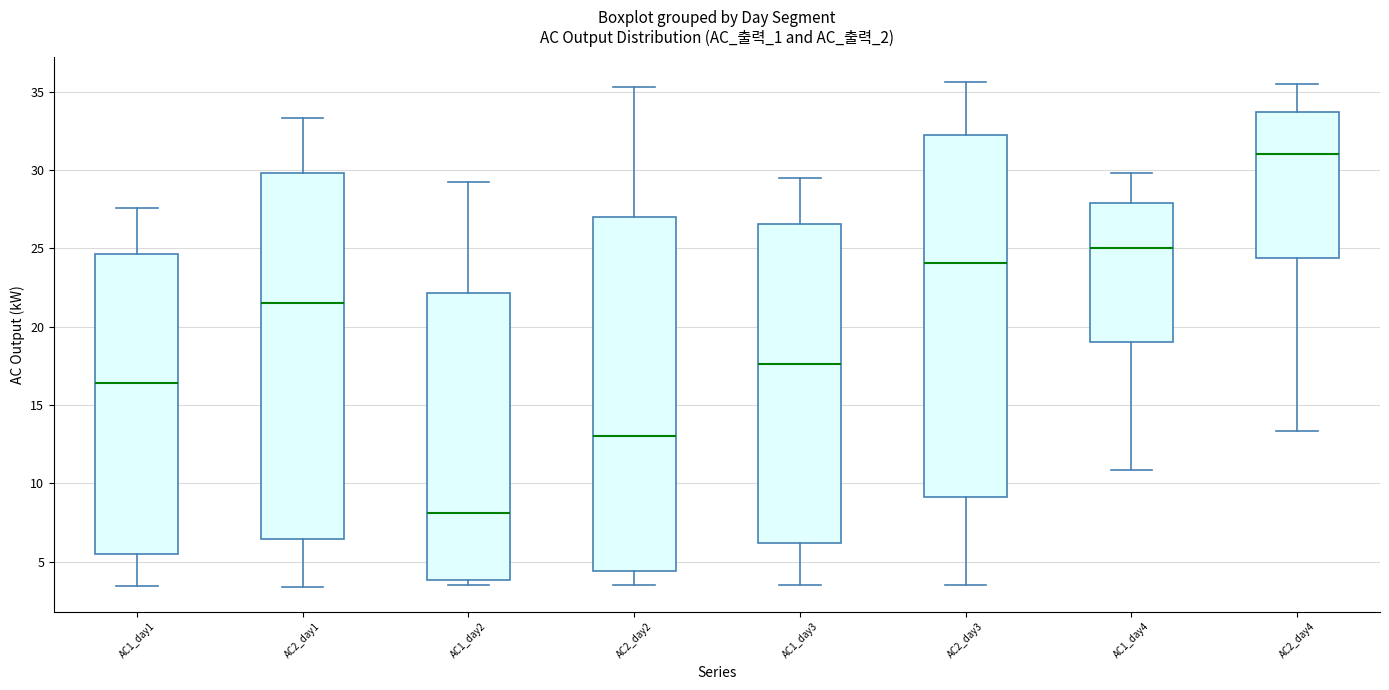

Reading left to right, transcribe this box plot: for each box, give where its median line is, the range the box spans, and where its two whiskers end, as read against the y-axis. The values are not printed on the chart, so give them approximately, as read against the axis.

AC1_day1: median 16.5, box 5.5 to 24.5, whiskers 3.5 to 27.5
AC2_day1: median 21.5, box 6.5 to 30.0, whiskers 3.5 to 33.5
AC1_day2: median 8.0, box 4.0 to 22.0, whiskers 3.5 to 29.5
AC2_day2: median 13.0, box 4.5 to 27.0, whiskers 3.5 to 35.5
AC1_day3: median 17.5, box 6.0 to 26.5, whiskers 3.5 to 29.5
AC2_day3: median 24.0, box 9.0 to 32.0, whiskers 3.5 to 35.5
AC1_day4: median 25.0, box 19.0 to 28.0, whiskers 11.0 to 30.0
AC2_day4: median 31.0, box 24.5 to 33.5, whiskers 13.5 to 35.5